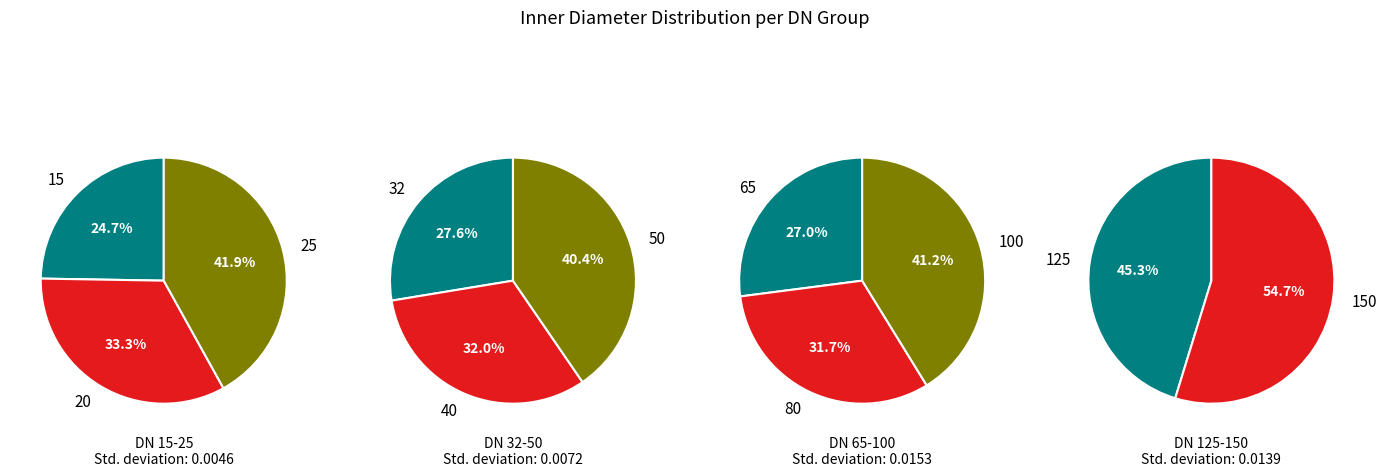

Does any single category account for the majority?

No